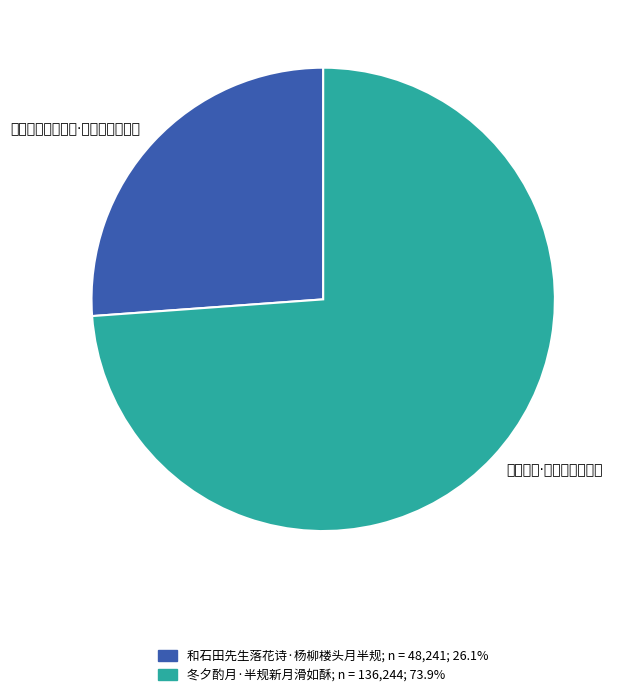

What is the change in value from 和石田先生落花诗·杨柳楼头月半规 to 冬夕酌月·半规新月滑如酥?

+88003